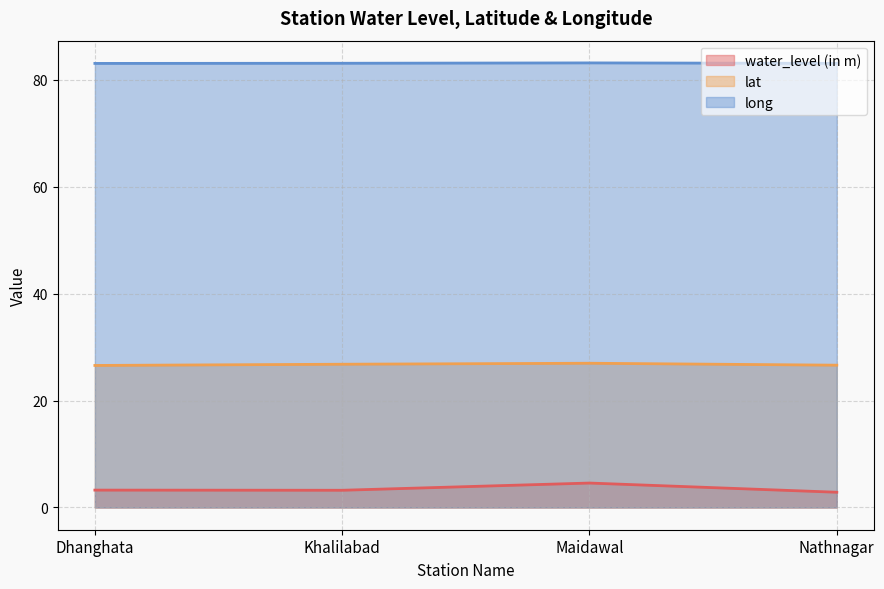

What is the difference between the highest and lowest values at Maidawal?

78.5